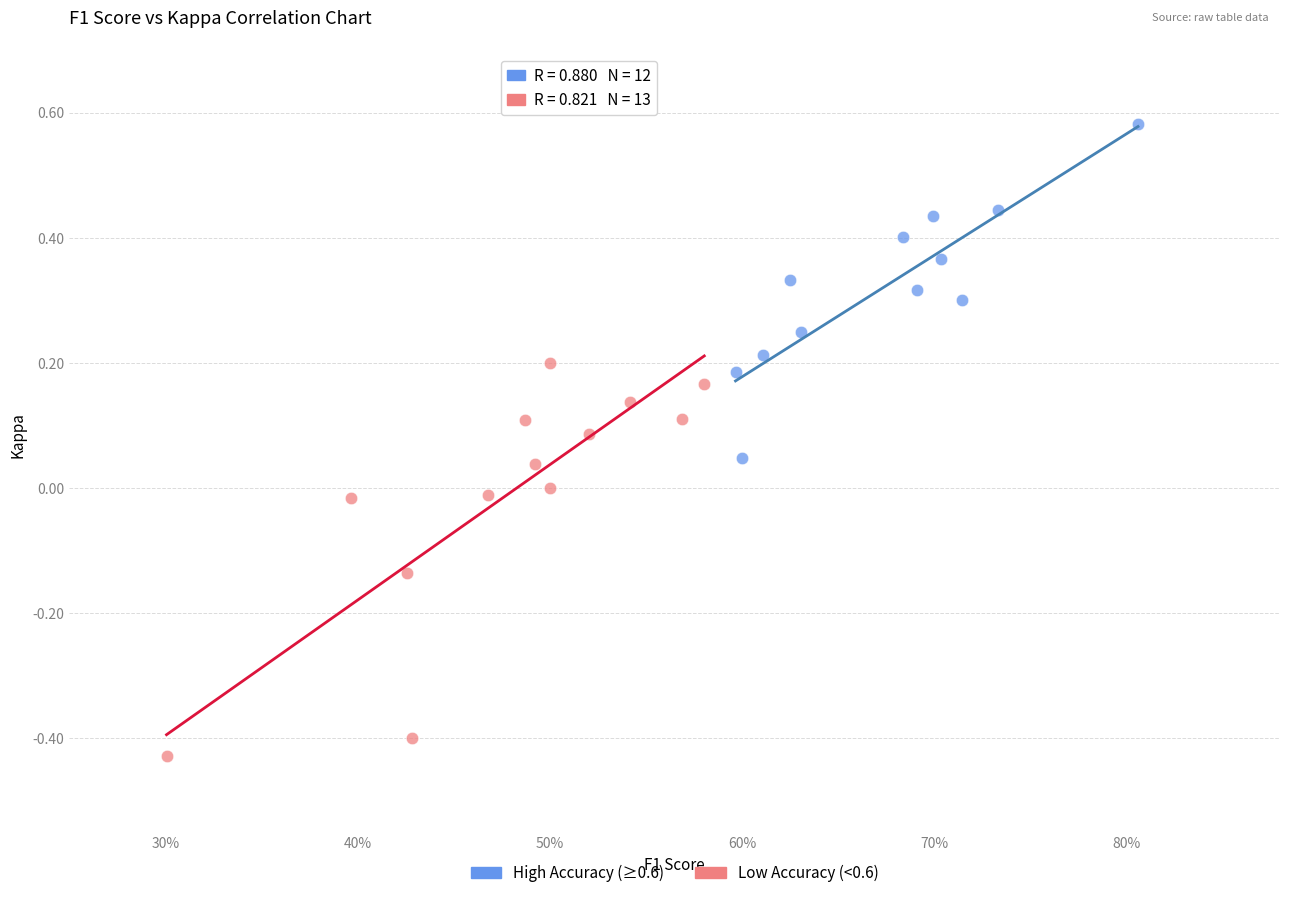

Which series contains the highest Y value?

High Accuracy (≥0.6)